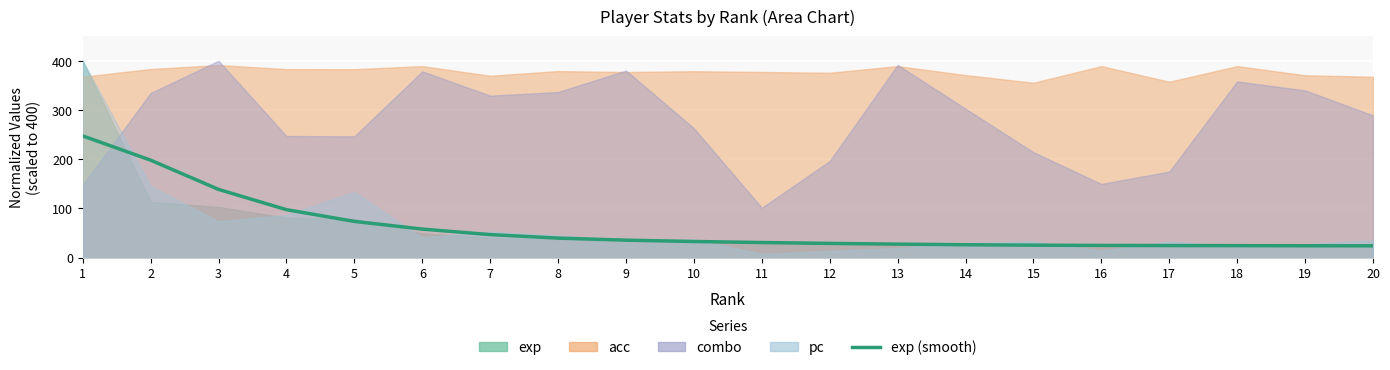

What is the value of the 12th point from the left?

28.8